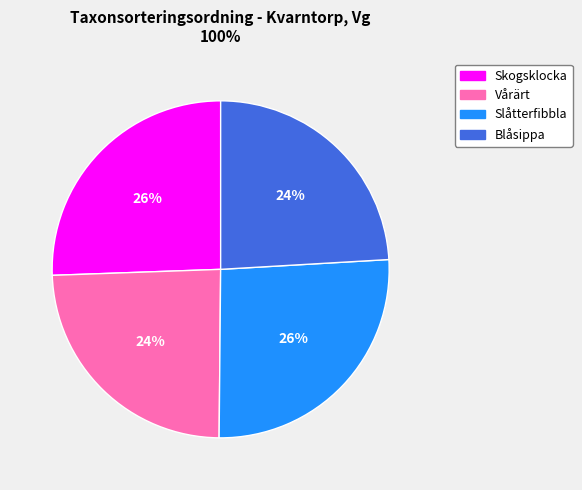

Does Blåsippa account for over 50% of the chart?

No